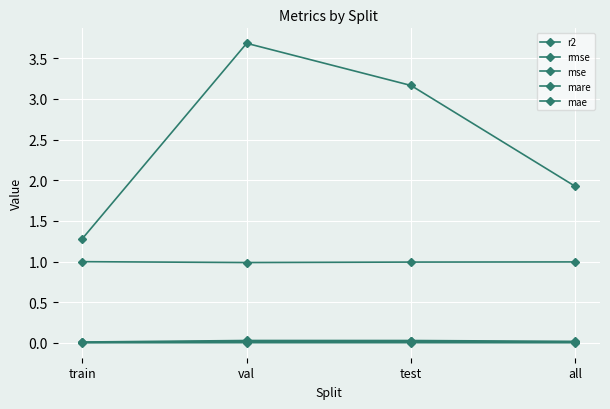

At how many categories does at least one series exceed 2?

2